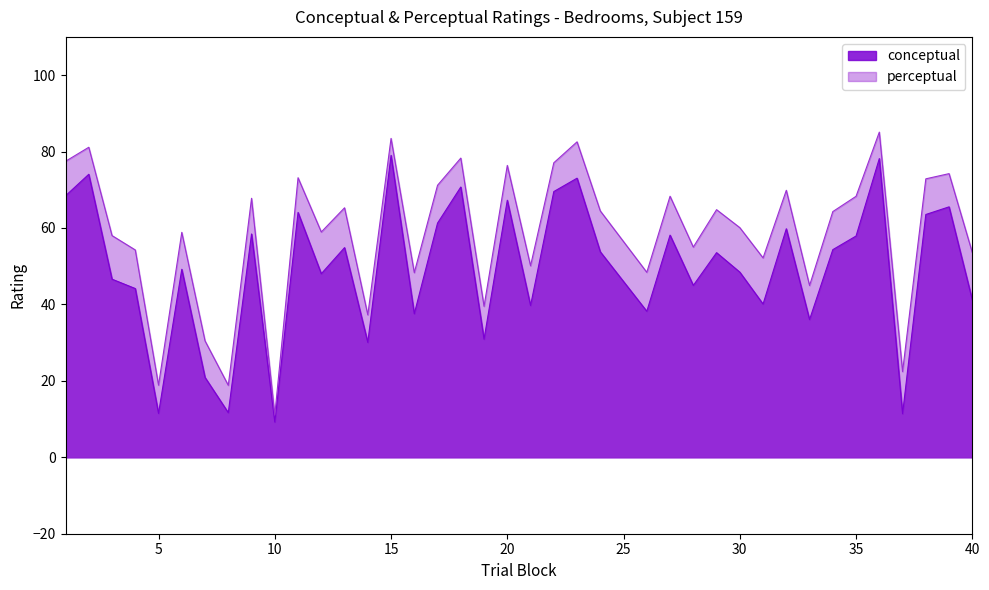

Does the chart display data point markers on the line(s)?

No